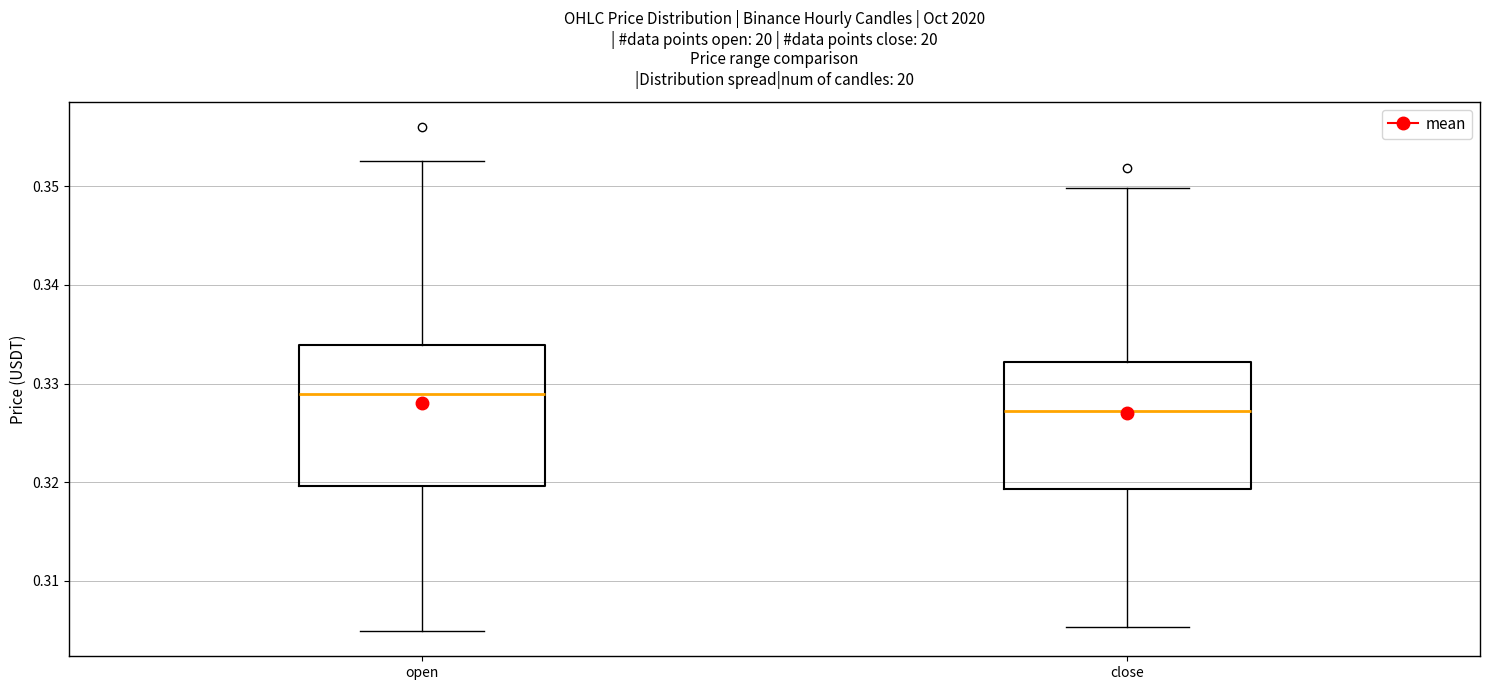

Which box has the lowest median line?

close